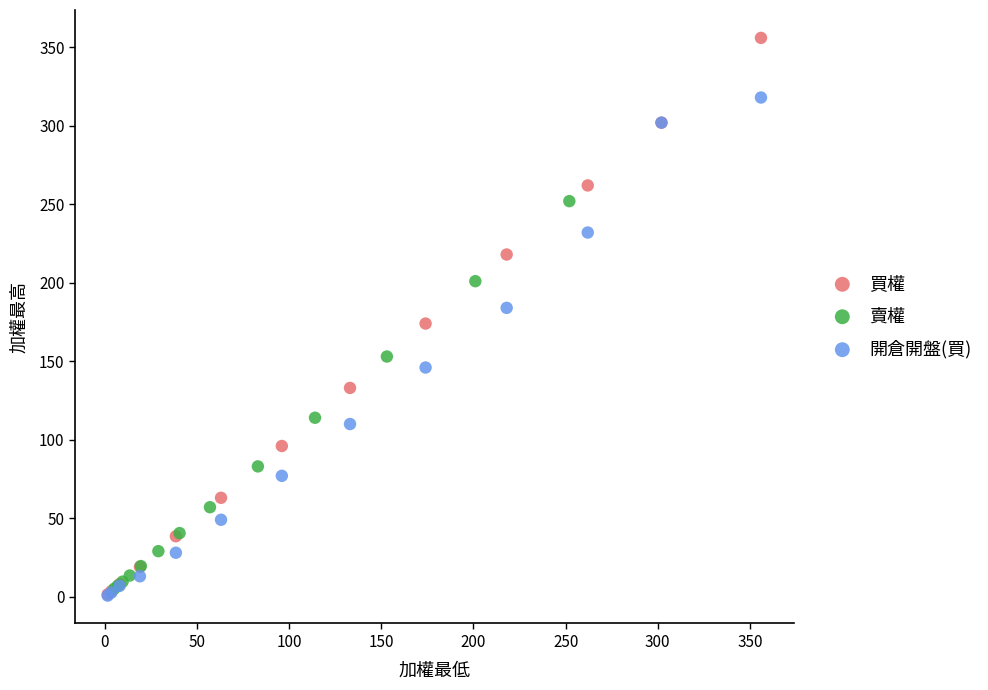

Which series has the widest spread of Y values?

買權